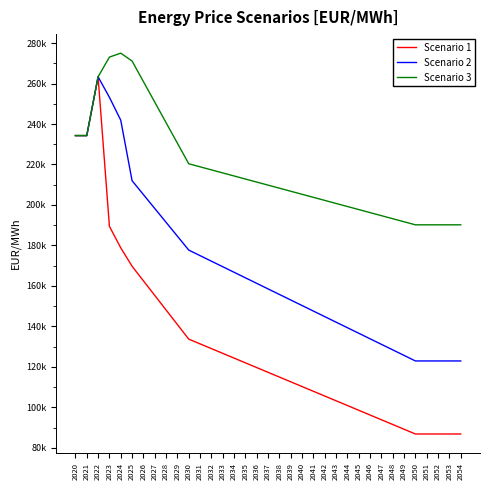

What is the value of the Scenario 3 point at the 20th from the left?

206781.4